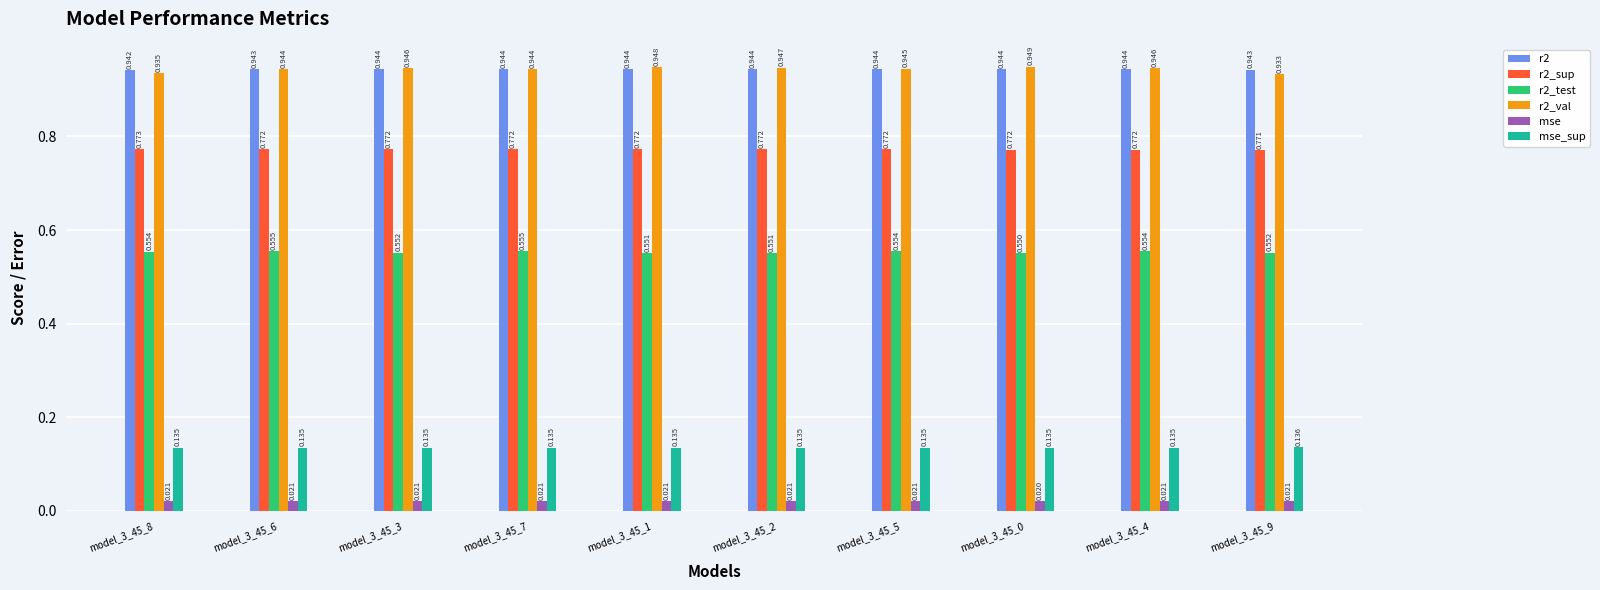

The value of r2 at model_3_45_8 is 0.9. True or false?

True